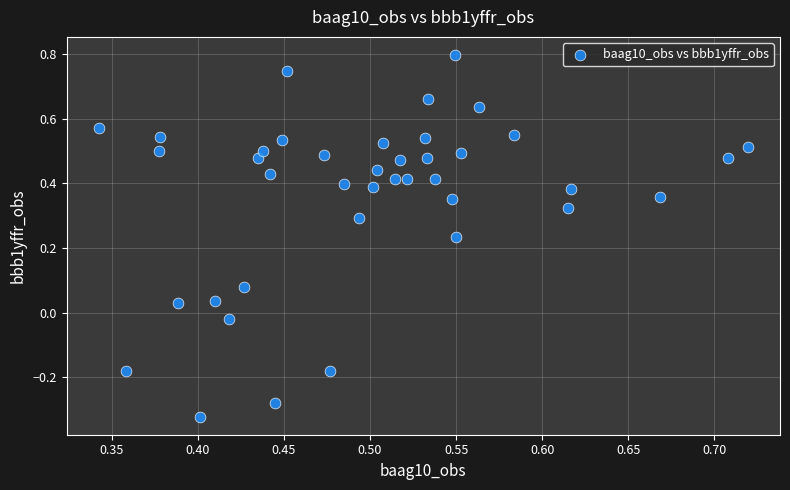

What is the range of Y values (max minus min)?

1.1